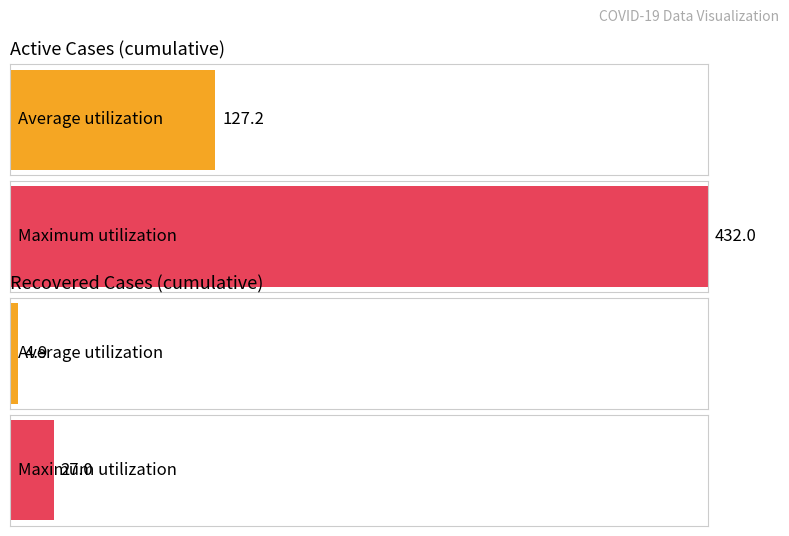

List the series in order of their peak value, highest first.

Active_cum, Recovered_cum